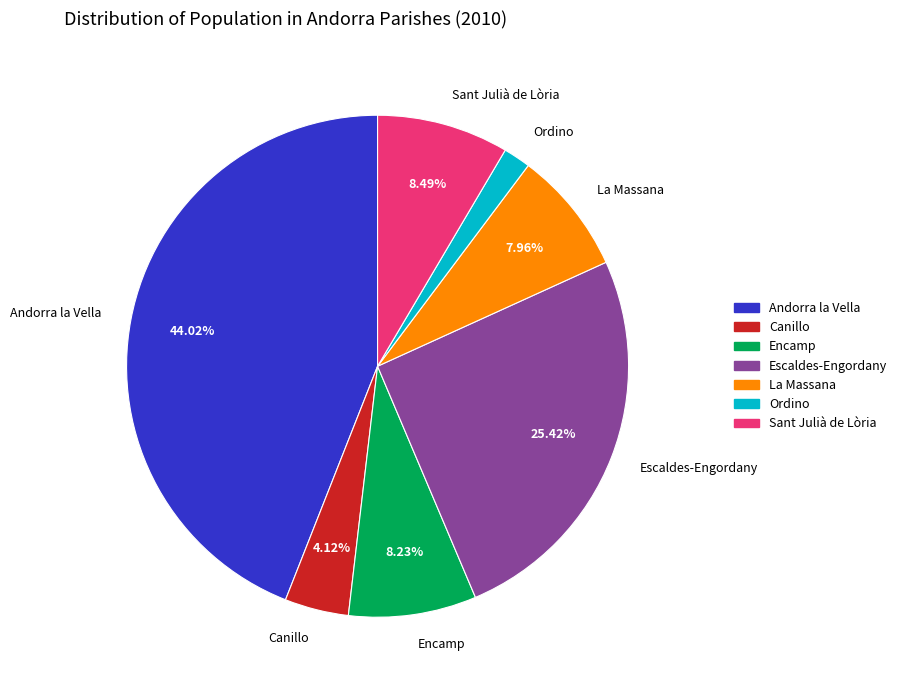

Which category has the biggest portion of the pie?

Andorra la Vella